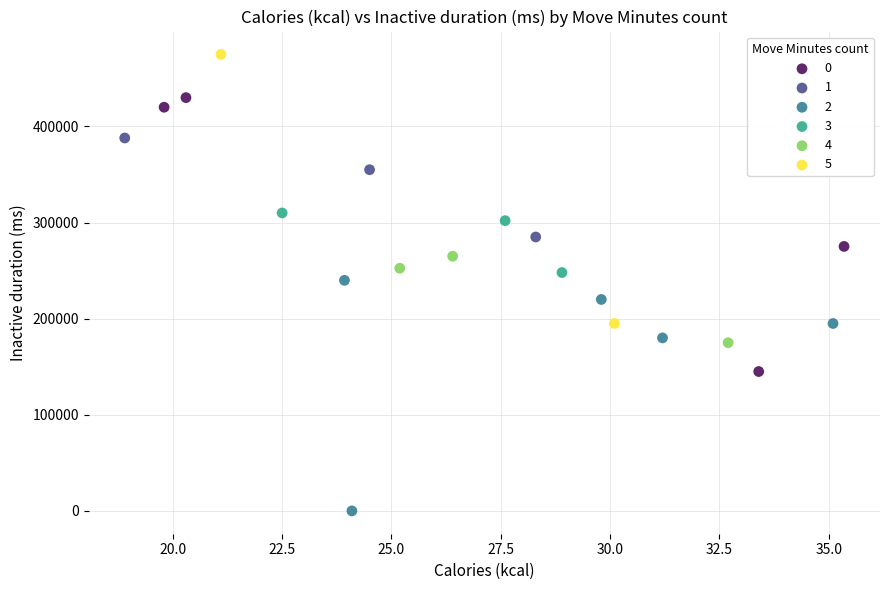

What are all the series names shown in the legend?

0, 1, 2, 3, 4, 5